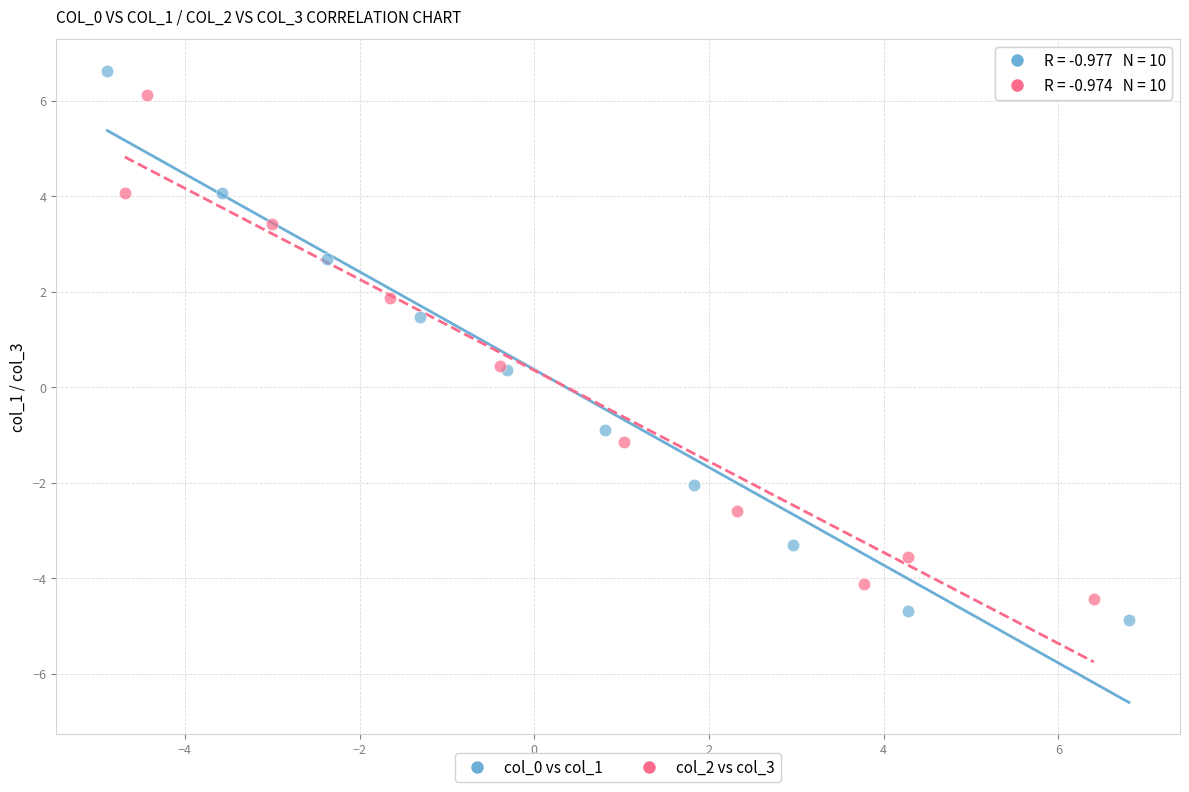

Which series has the largest Y range (max minus min)?

col_0 vs col_1